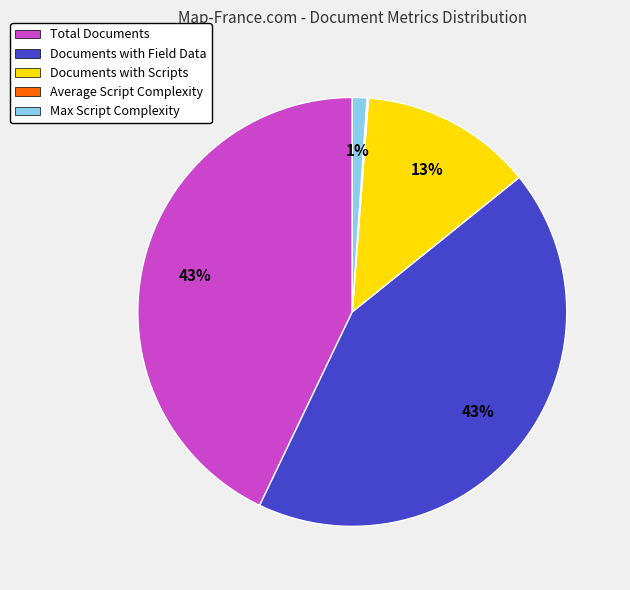

To the nearest percent, what is the combined percentage of Total Documents and Documents with Scripts?

56%